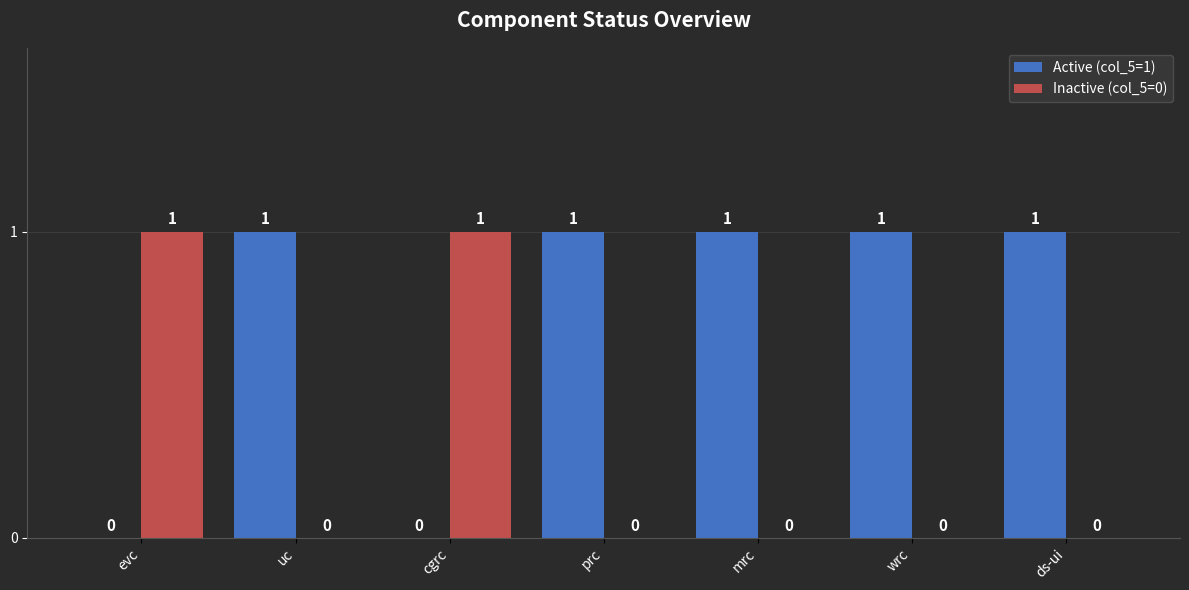

What is the sum of all Active (col_5=1) values?

5